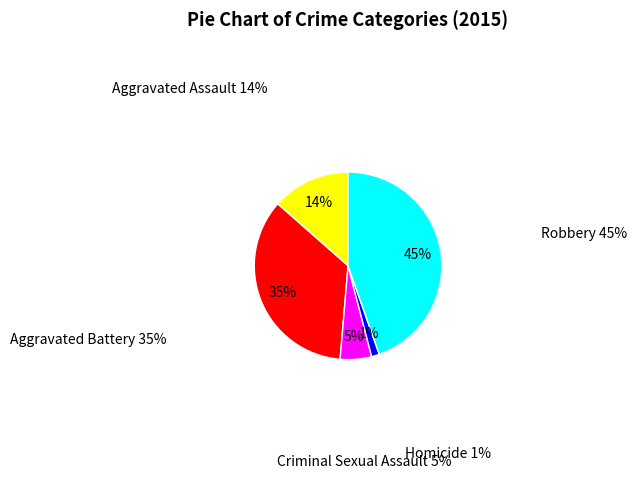

Is there any slice that represents more than half of the pie?

No